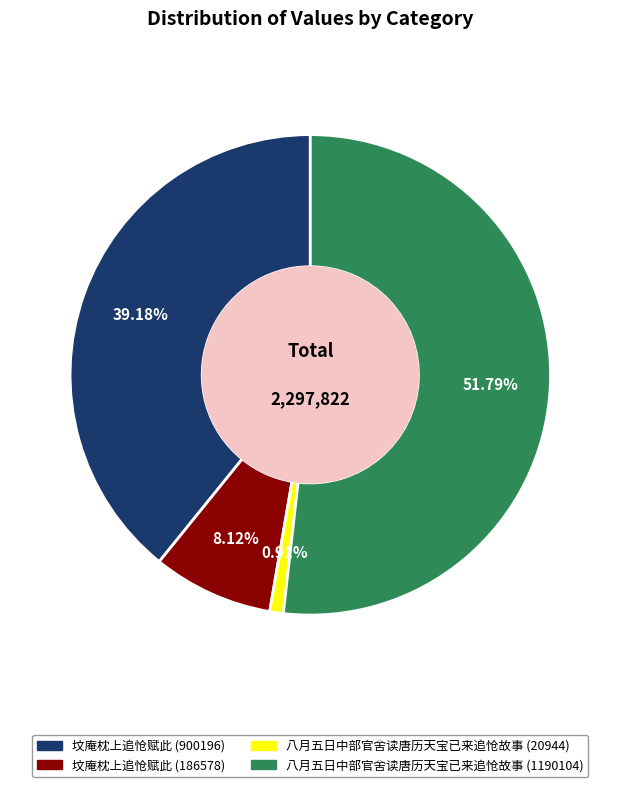

How many segments does this pie chart have?

4